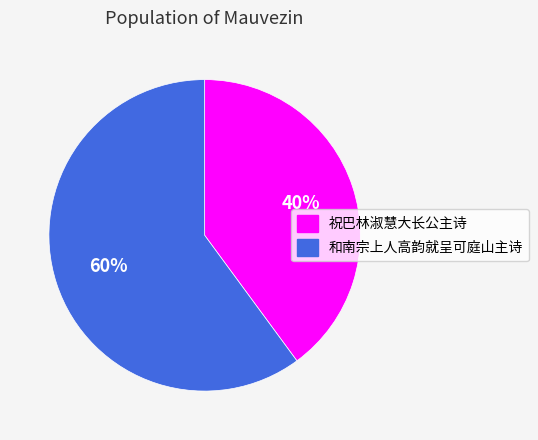

Is the sum of 祝巴林淑慧大长公主诗 and 和南宗上人高韵就呈可庭山主诗 greater than half?

Yes